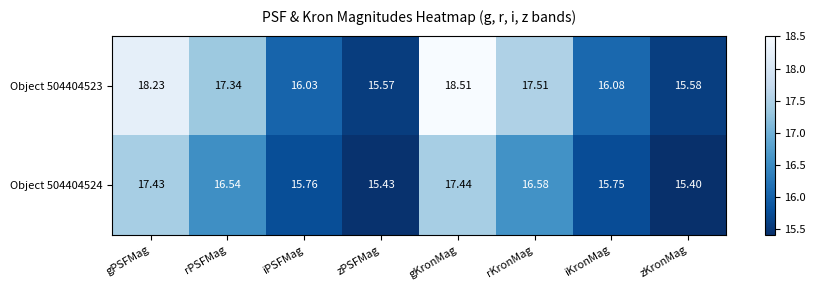

Which series has the widest spread of values?

Object 504404523